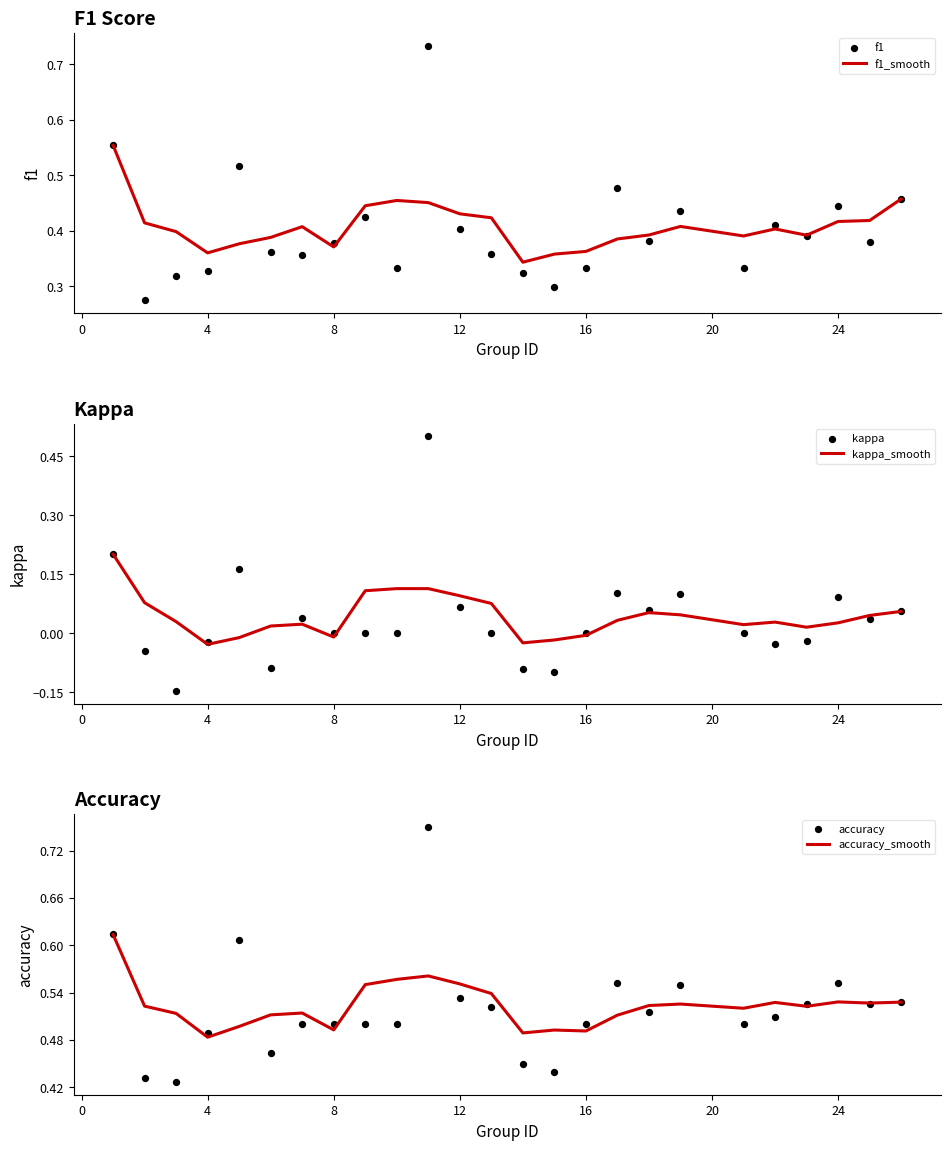

Which series has the largest Y range (max minus min)?

kappa